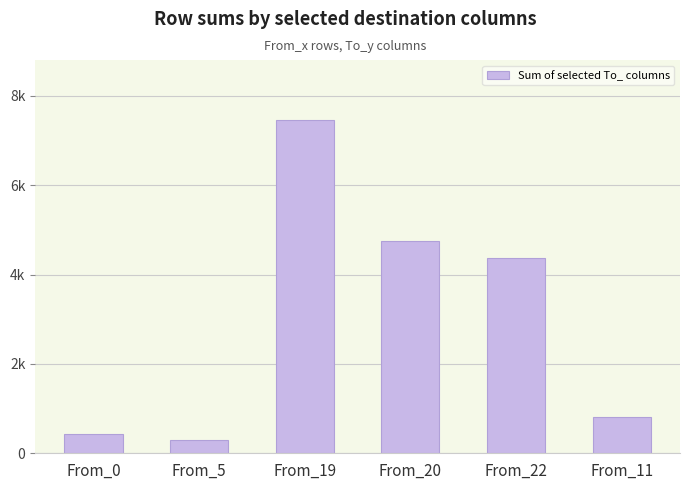

What is the change in value from From_20 to From_22?

-377